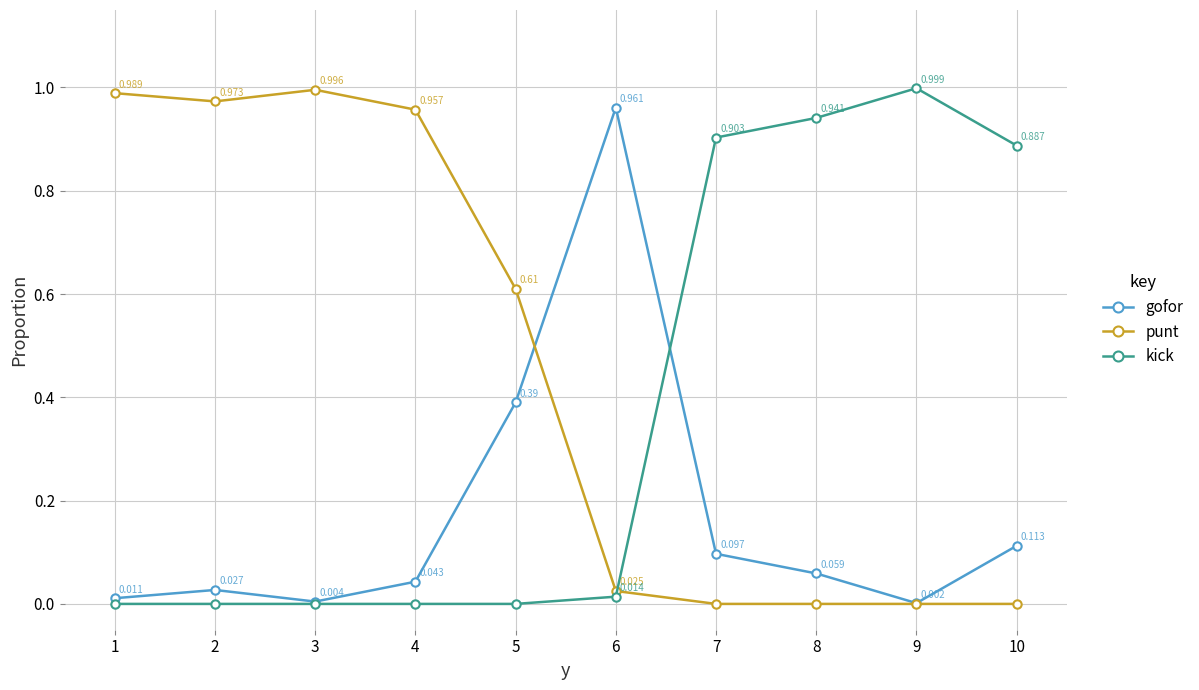

True or false: gofor has more than 0 points higher than both neighbors.

True